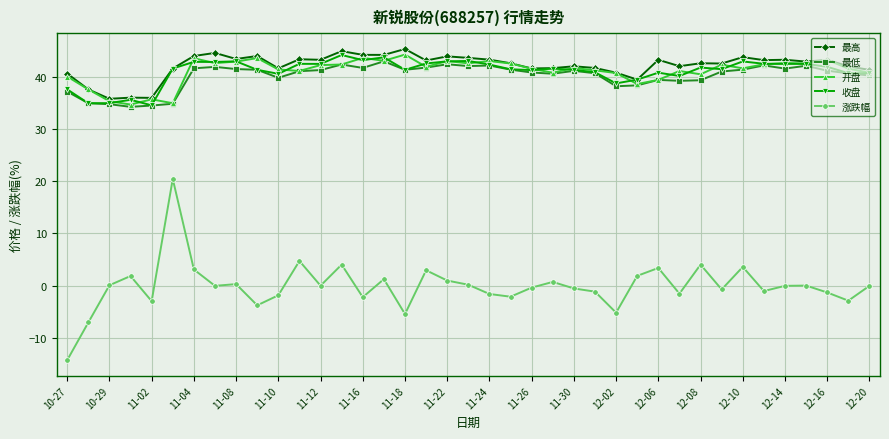

True or false: 最高 has more than 2 points higher than both neighbors.

True